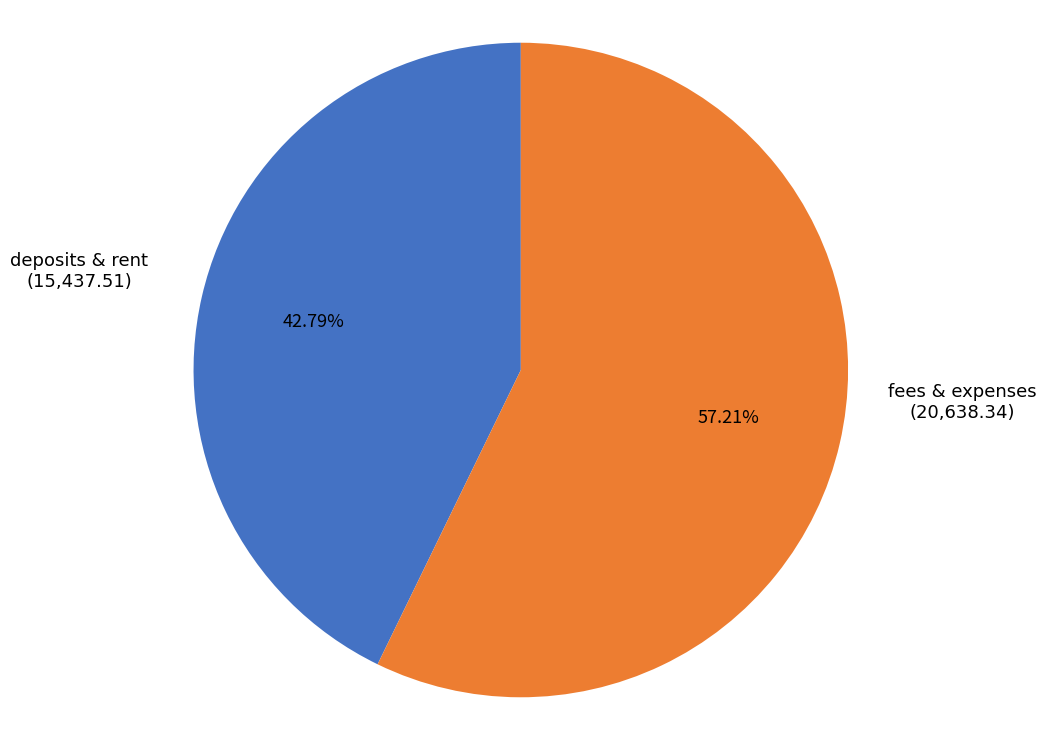

To the nearest percent, what is the difference between the largest and smallest slice percentages?

14%